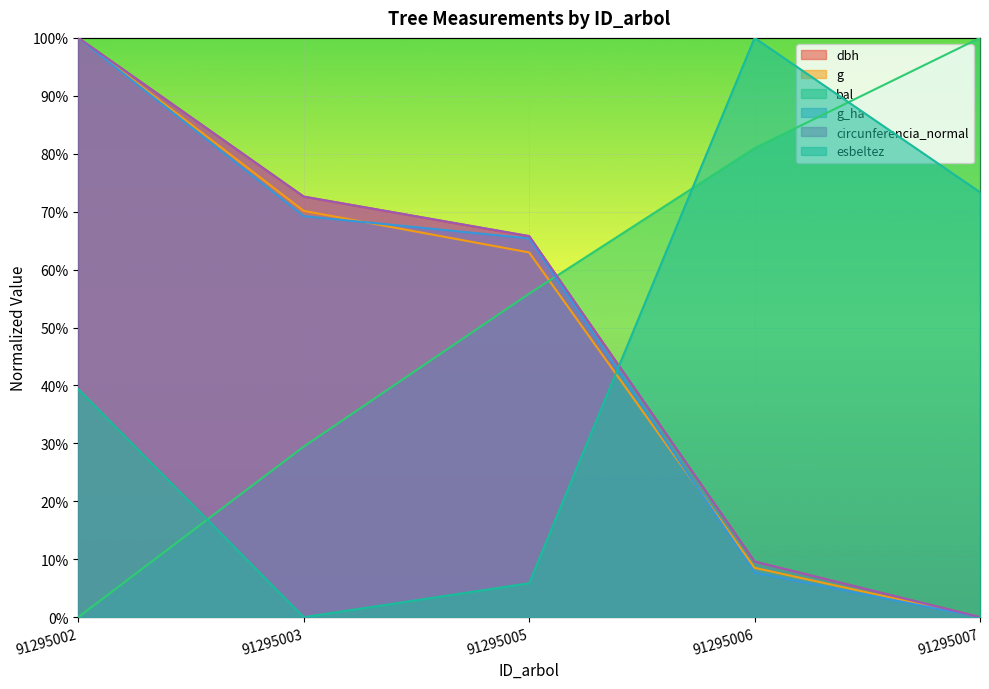

Which series has the widest spread of values?

dbh